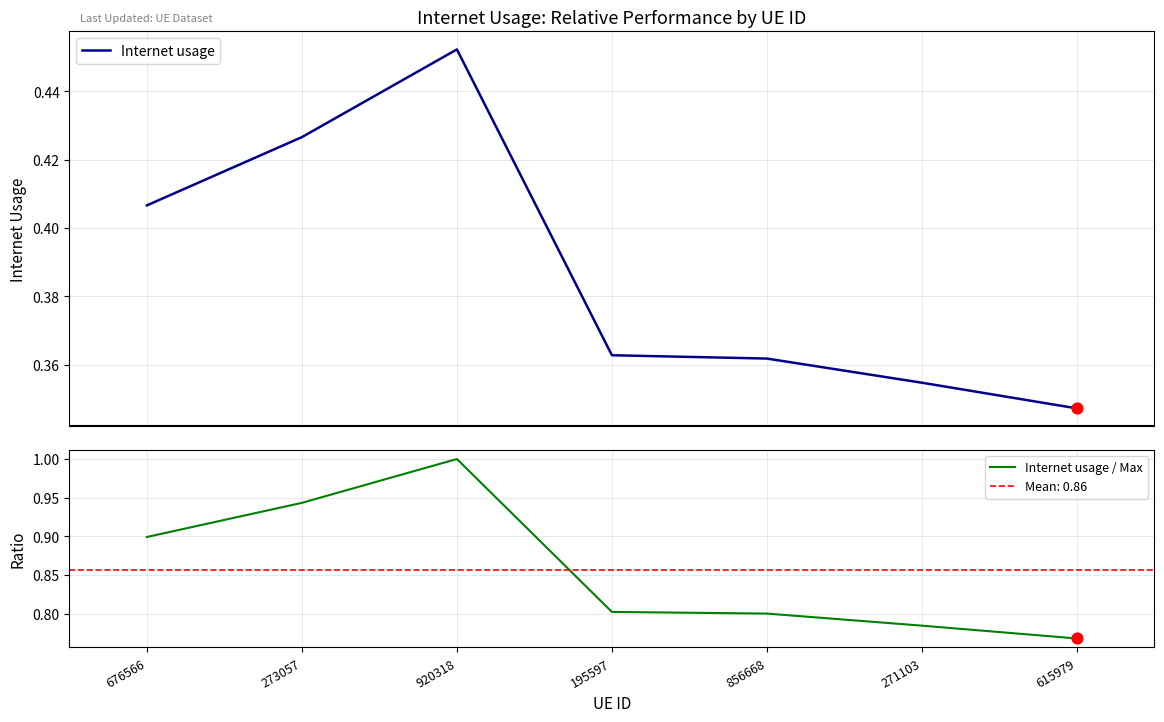

Which series has the largest total across all categories?

Internet usage / Max